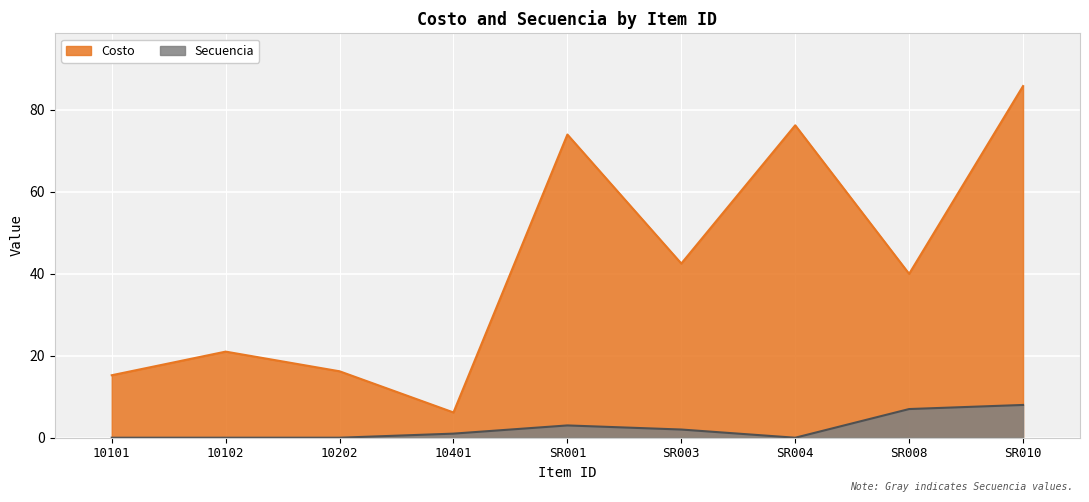

Which series has the widest spread of values?

Costo